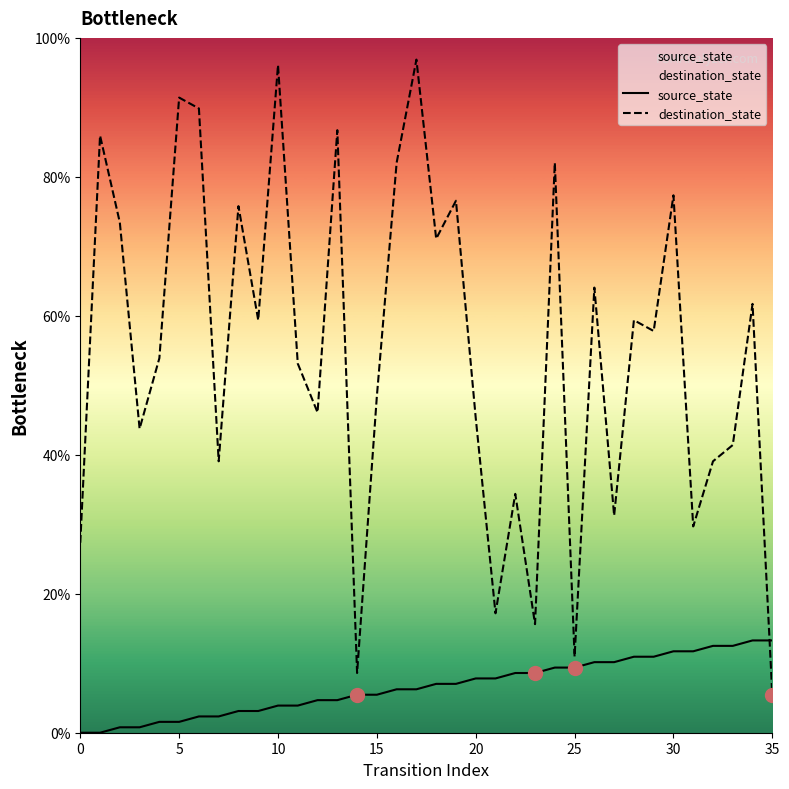

True or false: destination_state has a value of 96.9 at 17.

True